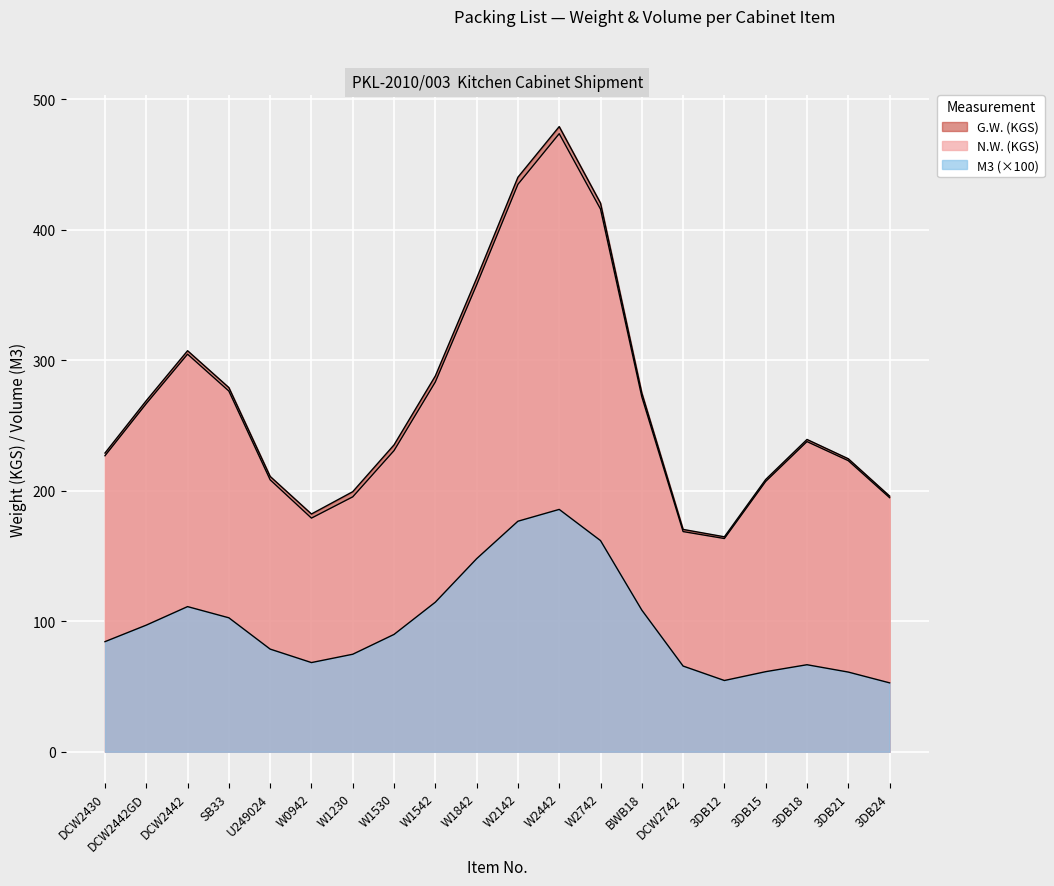

Which series has the widest spread of values?

G.W. (KGS)